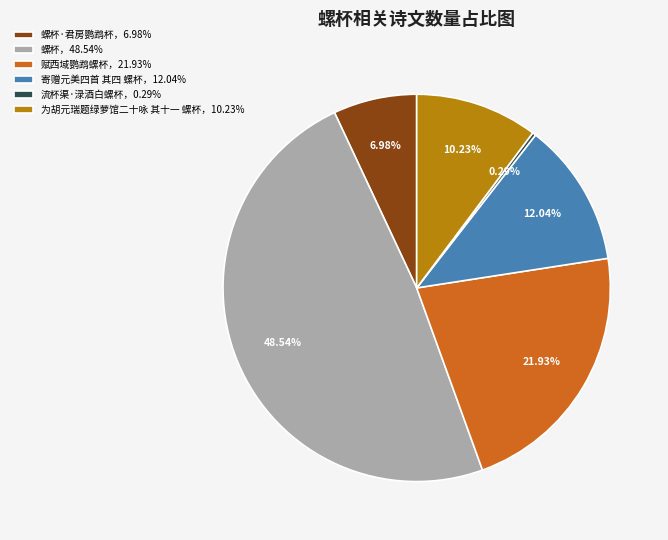

Combined, do 为胡元瑞题绿萝馆二十咏 其十一 螺杯，10.23% and 螺杯，48.54% account for over 50%?

Yes